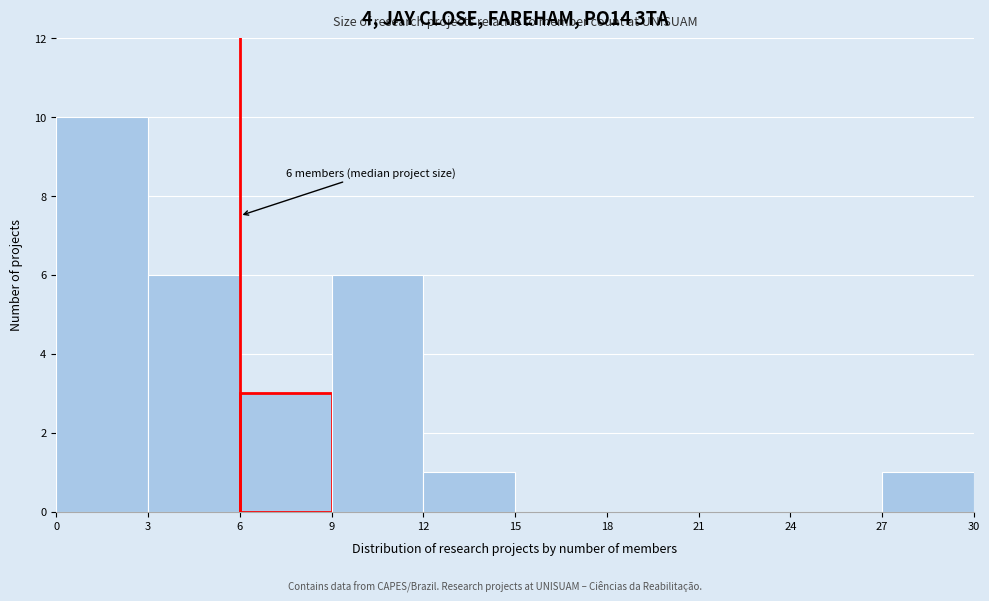

Which range on the x-axis has the tallest bar?

0 to 3